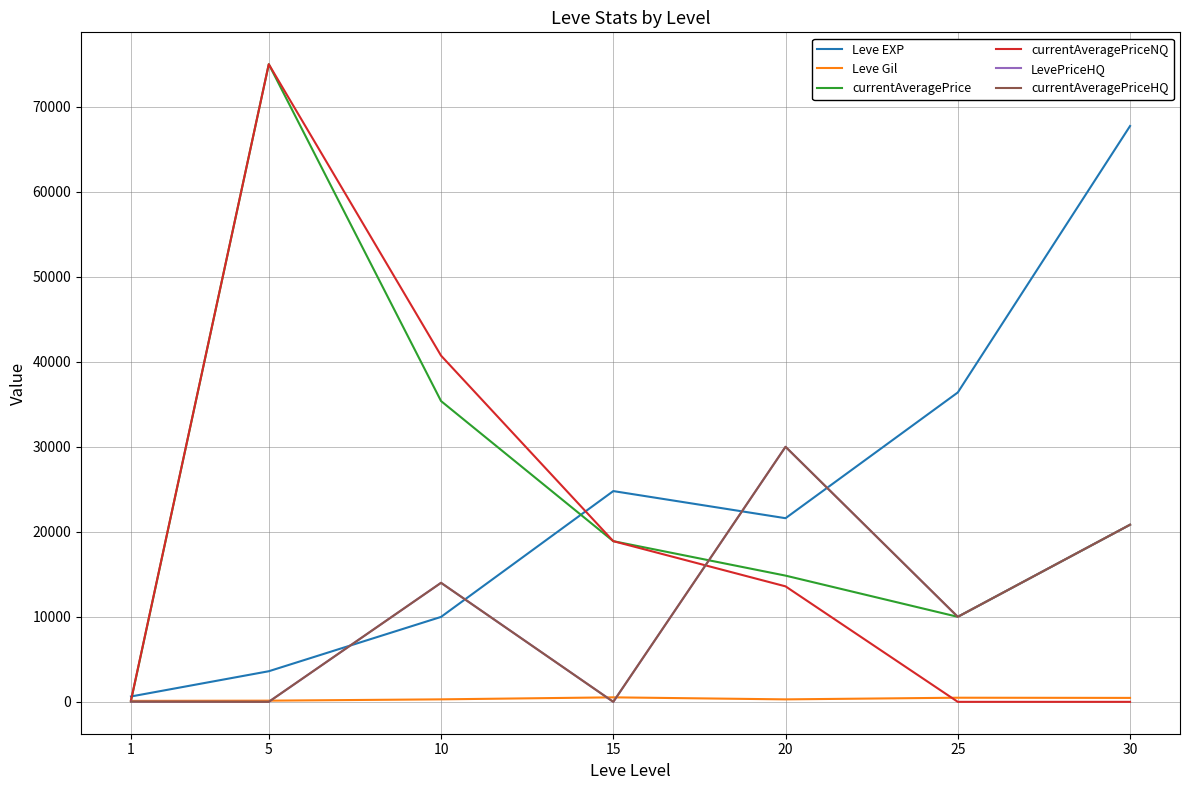

How many times do currentAveragePrice and currentAveragePriceHQ cross each other?

1